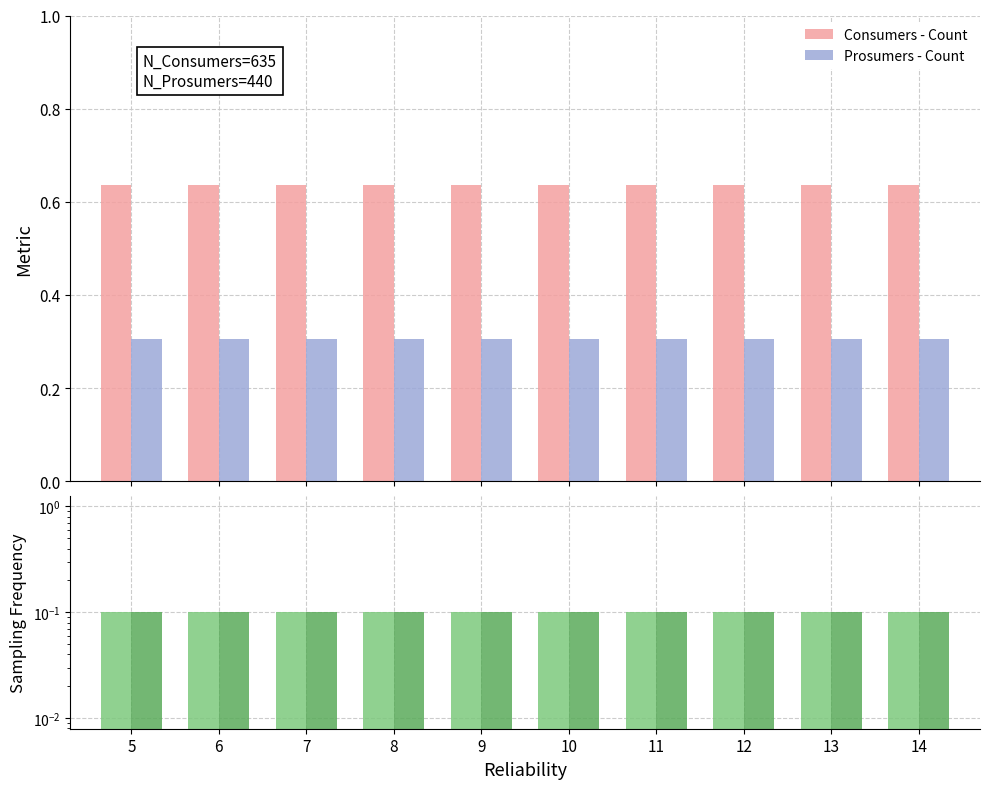

At which category is the sum across all series the highest?

5